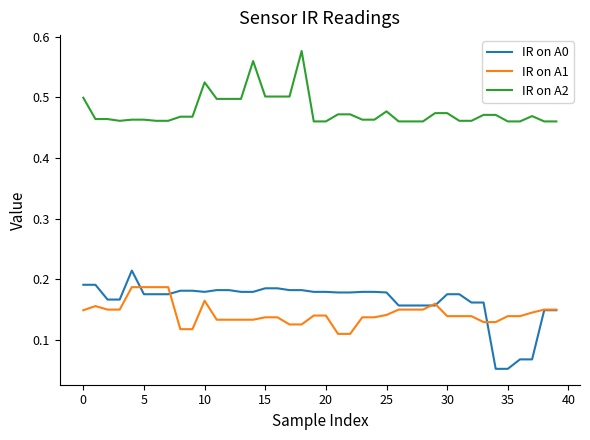

True or false: IR on A2 and IR on A0 cross at least once.

False